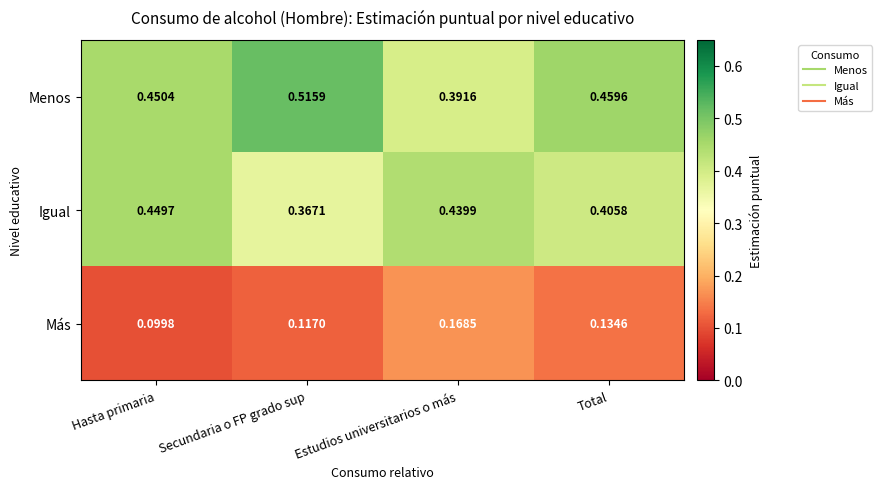

Where is Igual nearest to the value 0?

Secundaria o FP grado sup